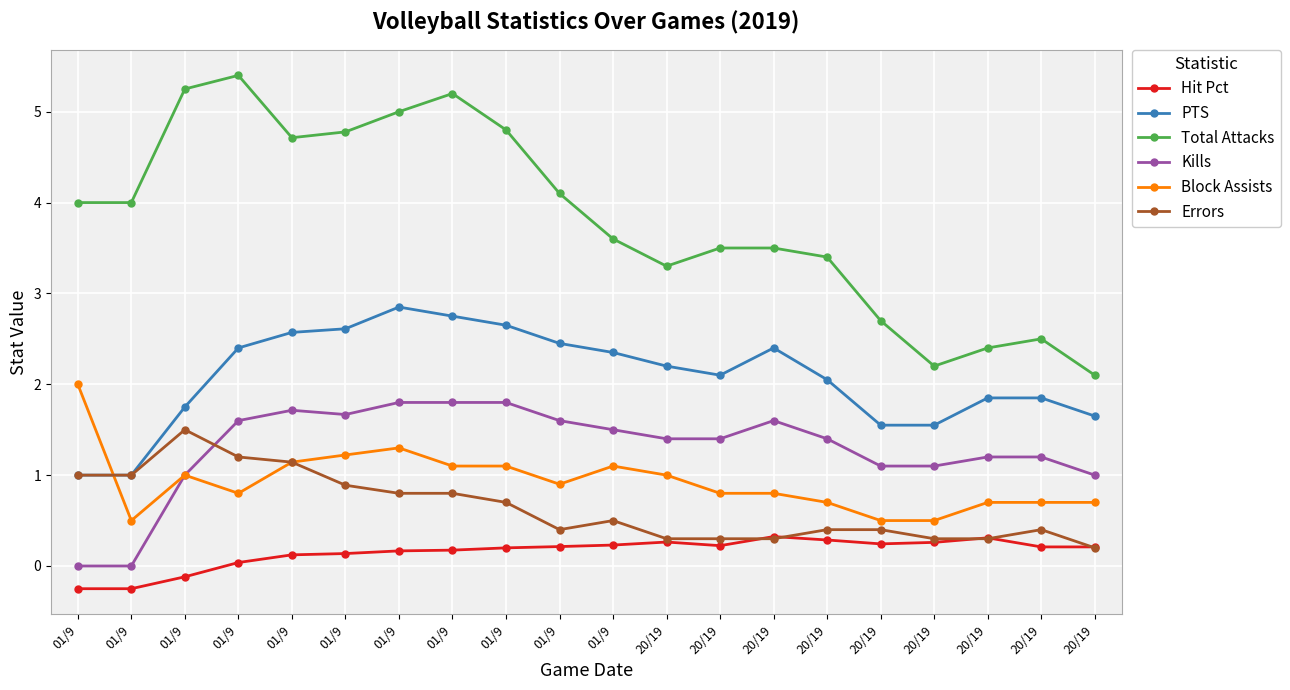

Where is the first local minimum for PTS?

20/19